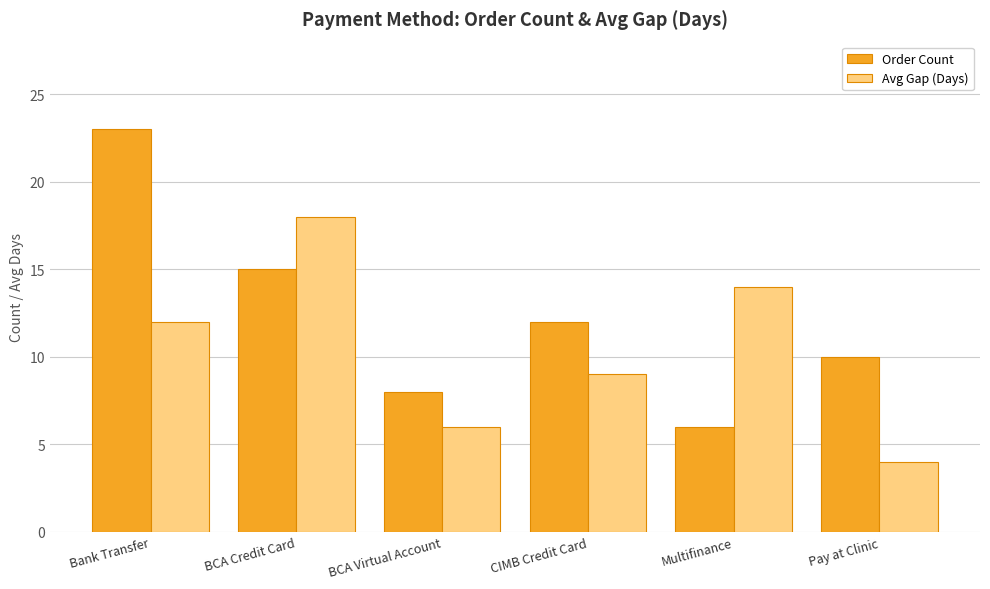

True or false: Order Count has a value of 11 at BCA Virtual Account.

False